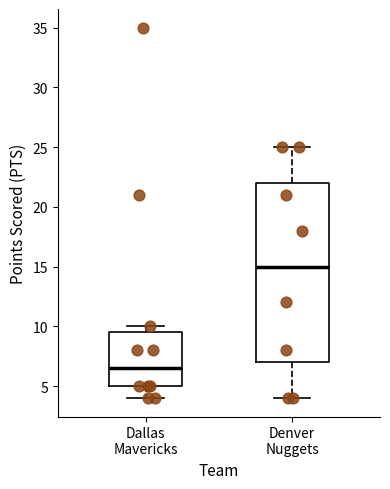

Where is the lower edge of the box for Dallas Mavericks on the y-axis? The values are not printed on the chart, so give them approximately, as read against the axis.

5.0